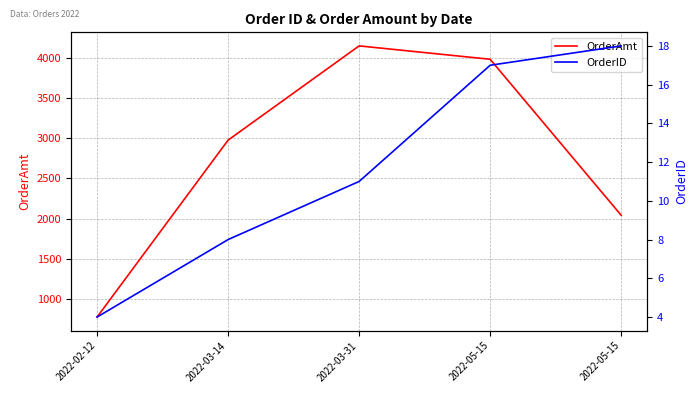

What is the value of the OrderID point at the 1st from the left?

4